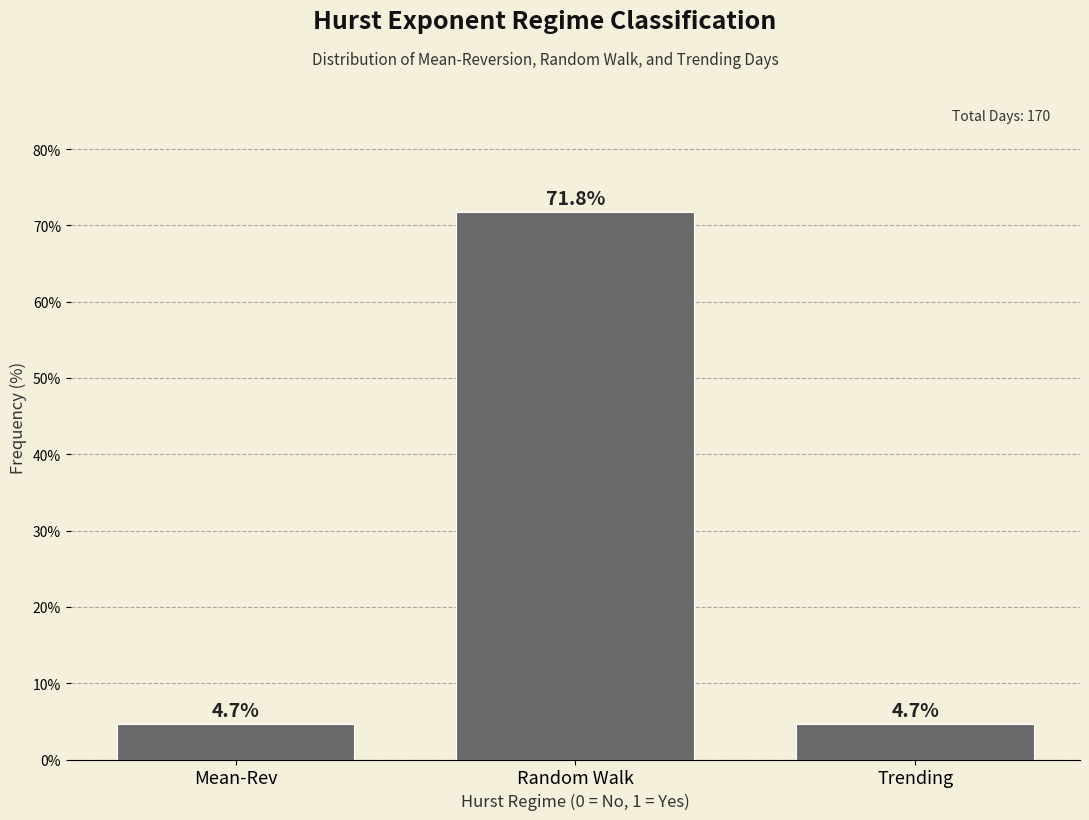

Reading right to left, extract all data points from this chart.

4.7	71.8	4.7